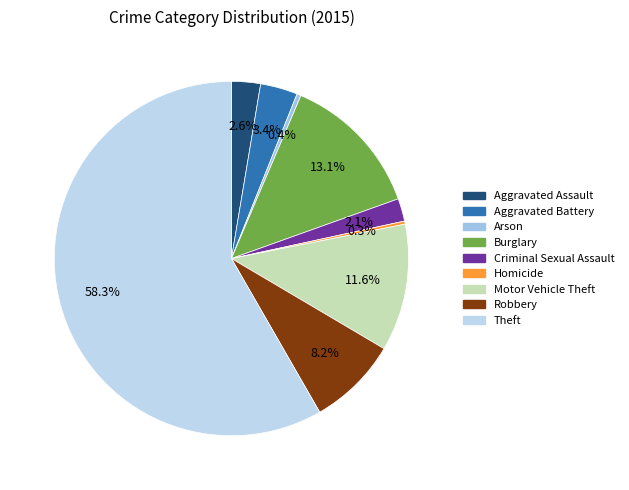

True or false: Robbery accounts for 16% of the total.

False